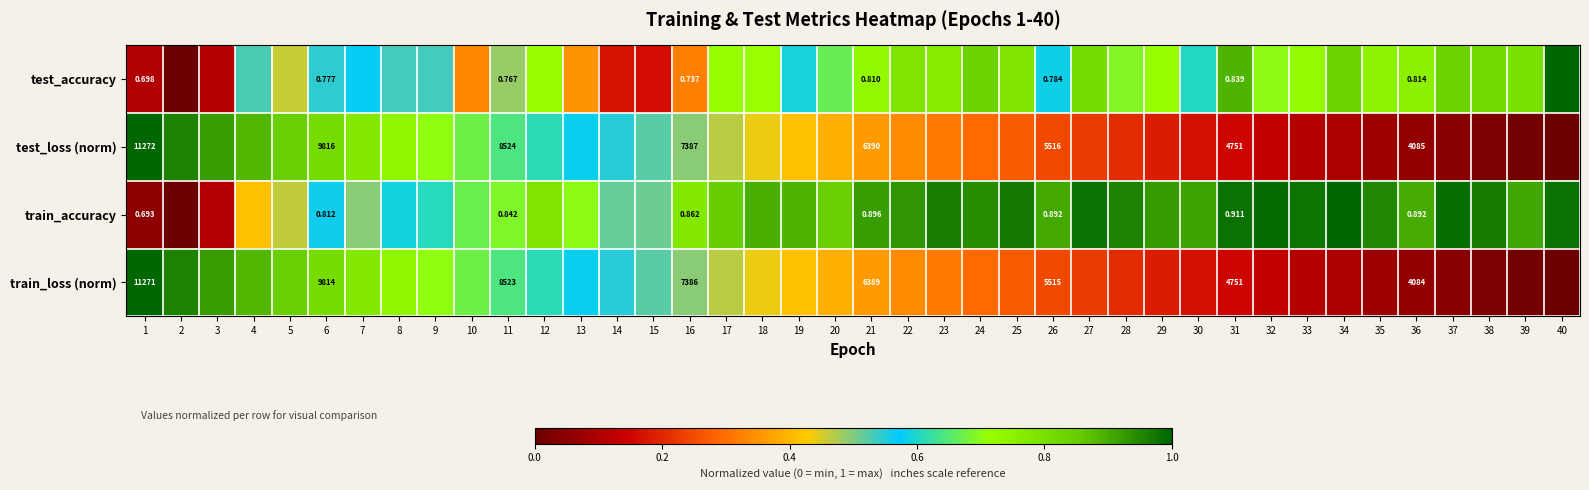

What is the difference between the maximum and minimum values in the train_accuracy series?

1.0